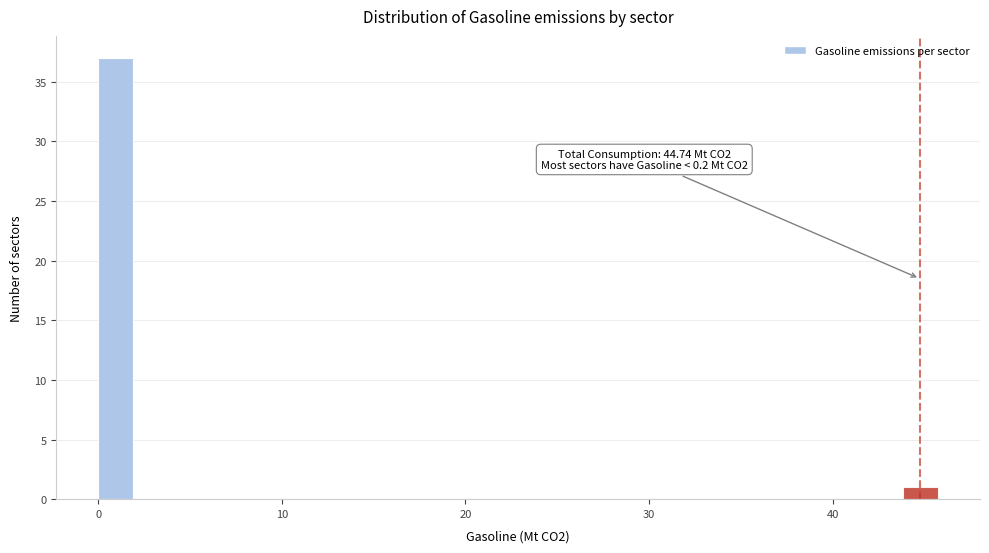

Read against the x-axis, roughly where is the centre of the tallest bar?

1